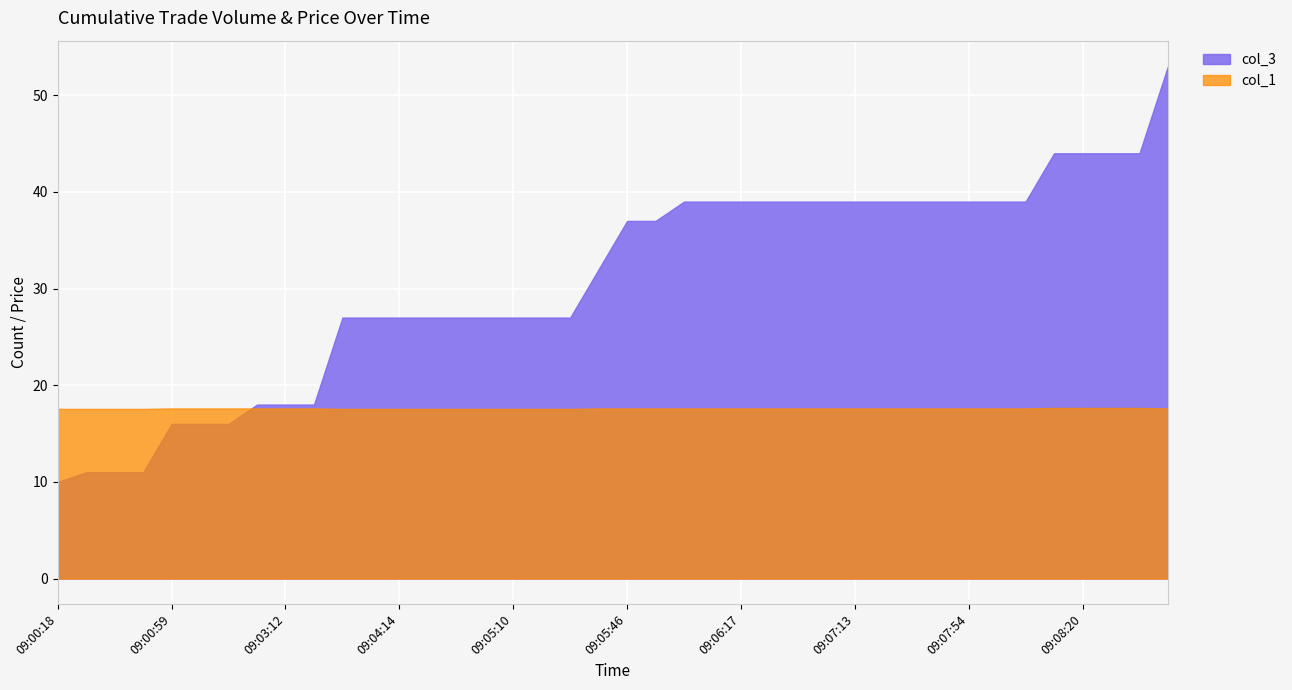

Read the col_3 value at 09:09:52.

53.0